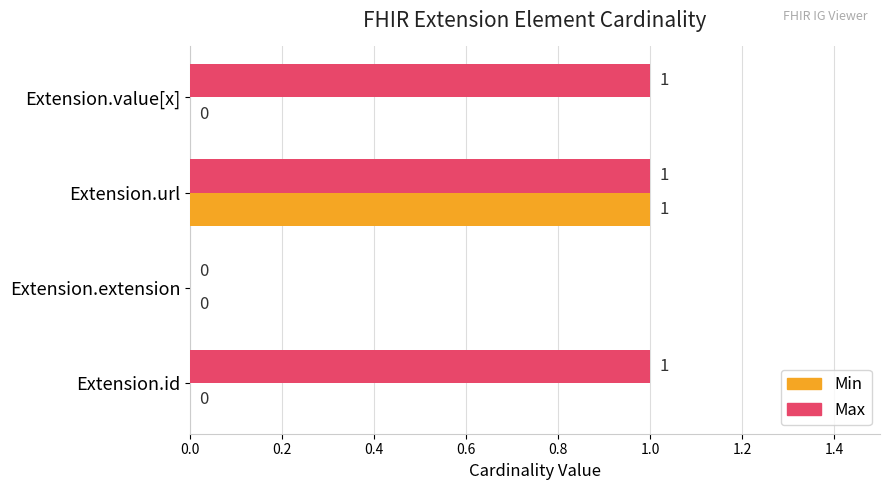

What is the sum of all Max values?

3